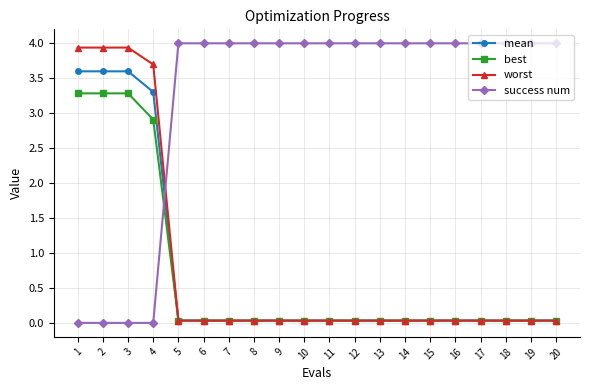

Between which two adjacent categories do success num and worst first intersect?

4 and 5